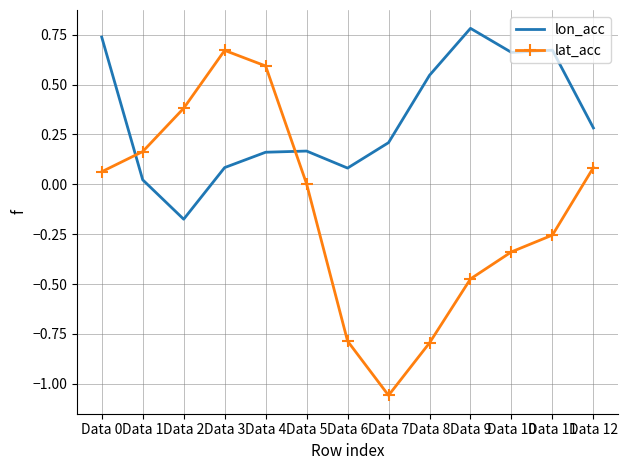

How many times do lat_acc and lon_acc cross each other?

2